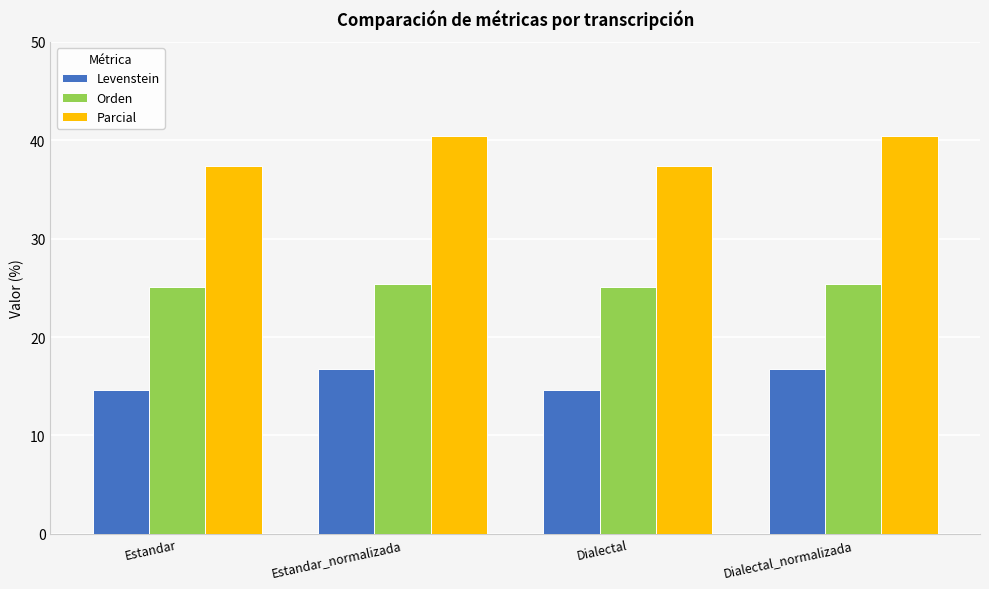

What is the highest value of the Orden series?

25.4